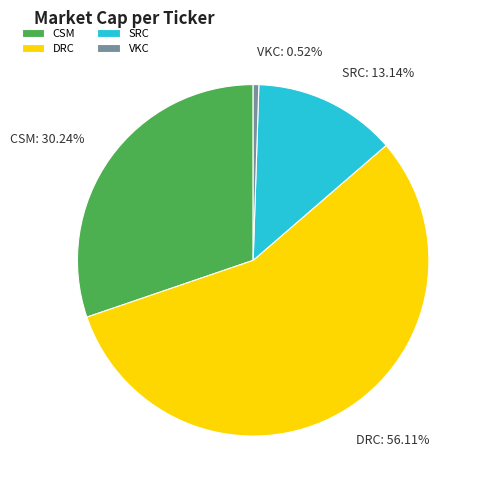

Which category has the smallest portion of the pie?

VKC